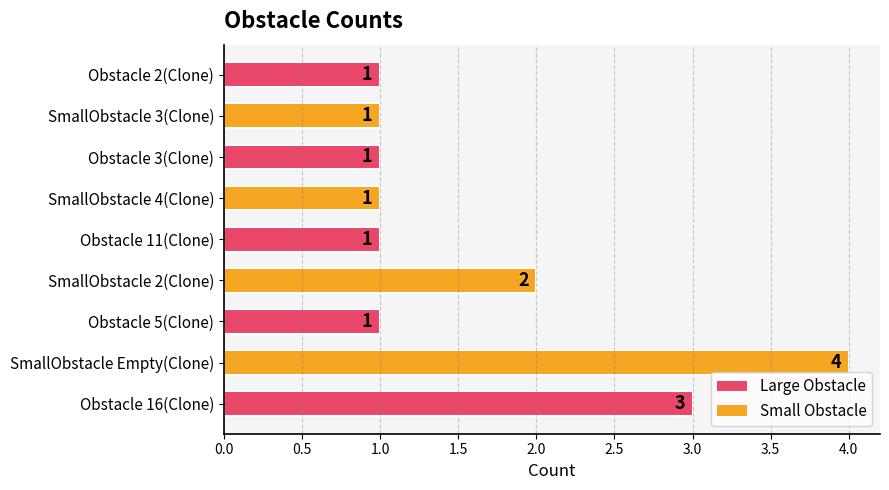

What is the sum of the values at SmallObstacle 3(Clone) and SmallObstacle Empty(Clone)?

5